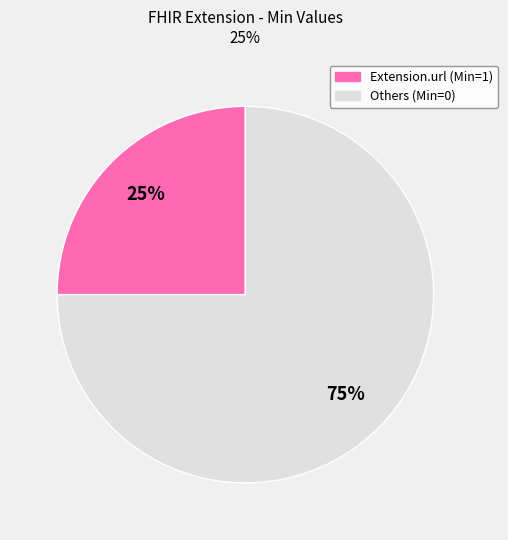

To the nearest percent, what is the difference between the Others (Min=0) and Extension.url (Min=1) slice percentages?

50%